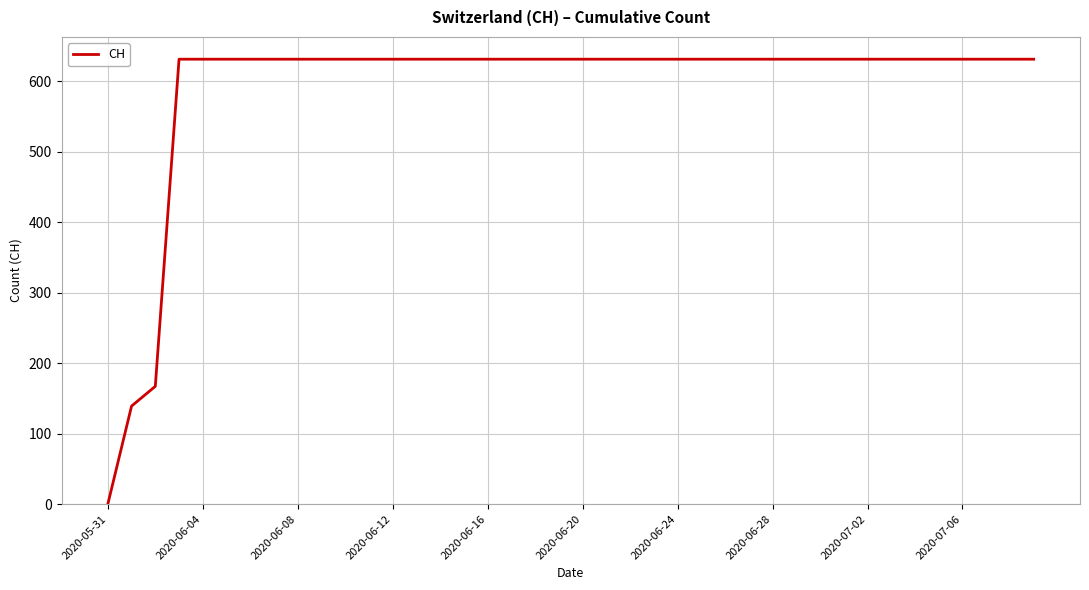

What is the maximum value shown in the chart?

631